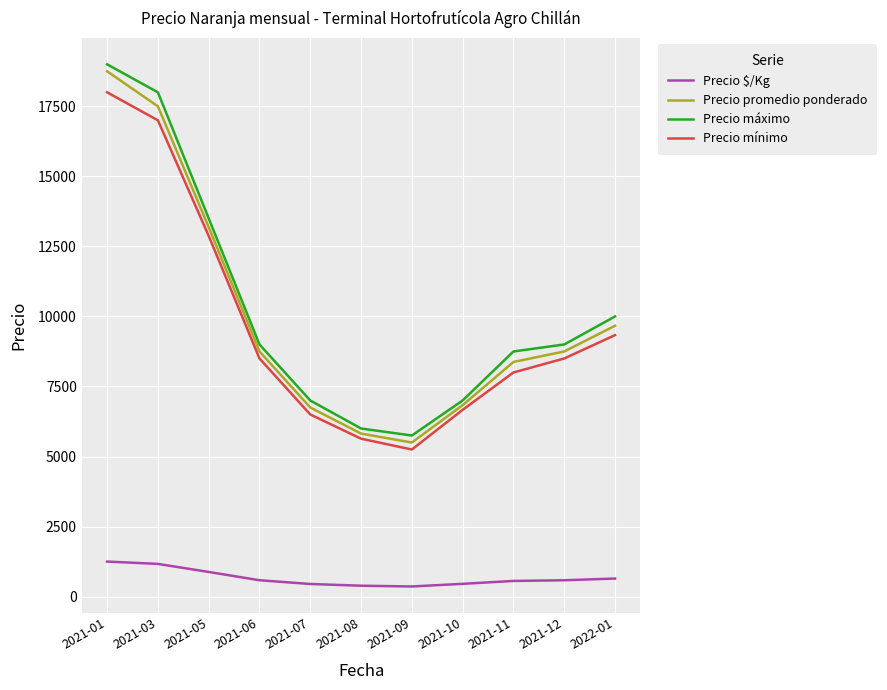

Which series has the largest total across all categories?

Precio máximo